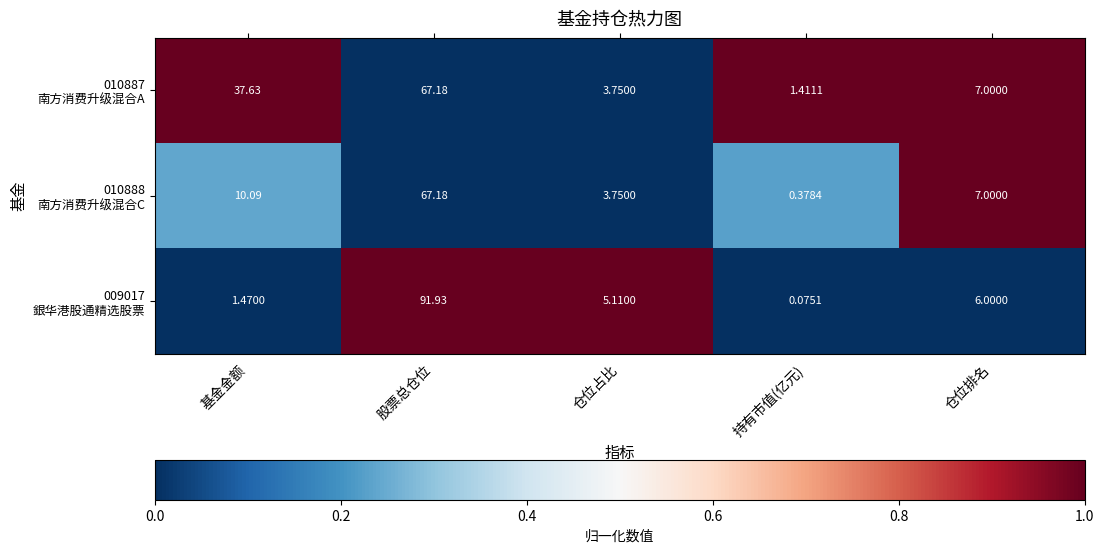

How many distinct data groups are displayed?

3